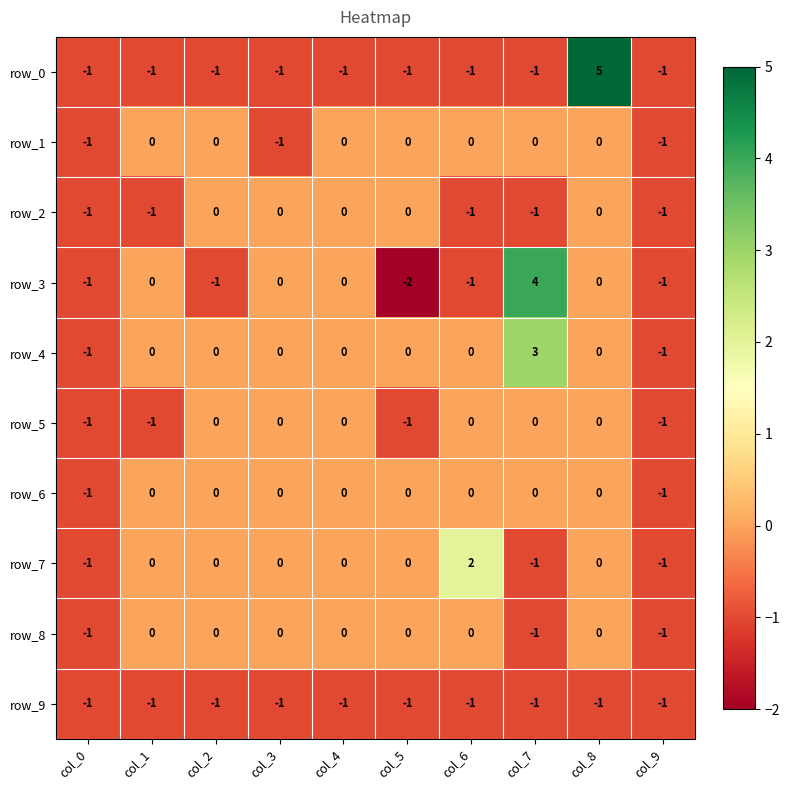

How many distinct data groups are displayed?

10